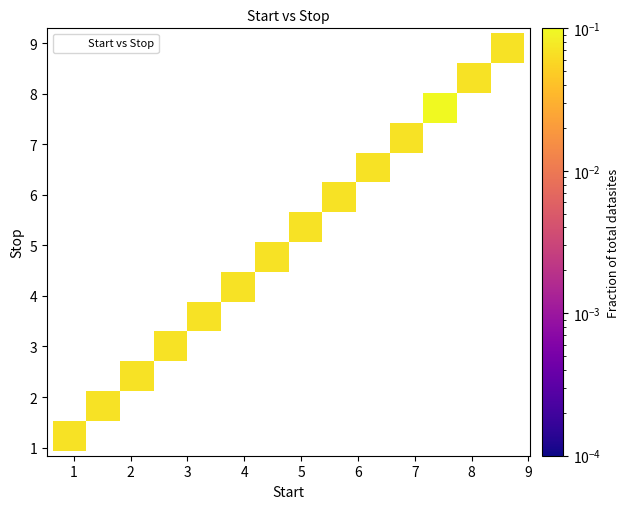

What is the range of X values (max minus min)?

7.9